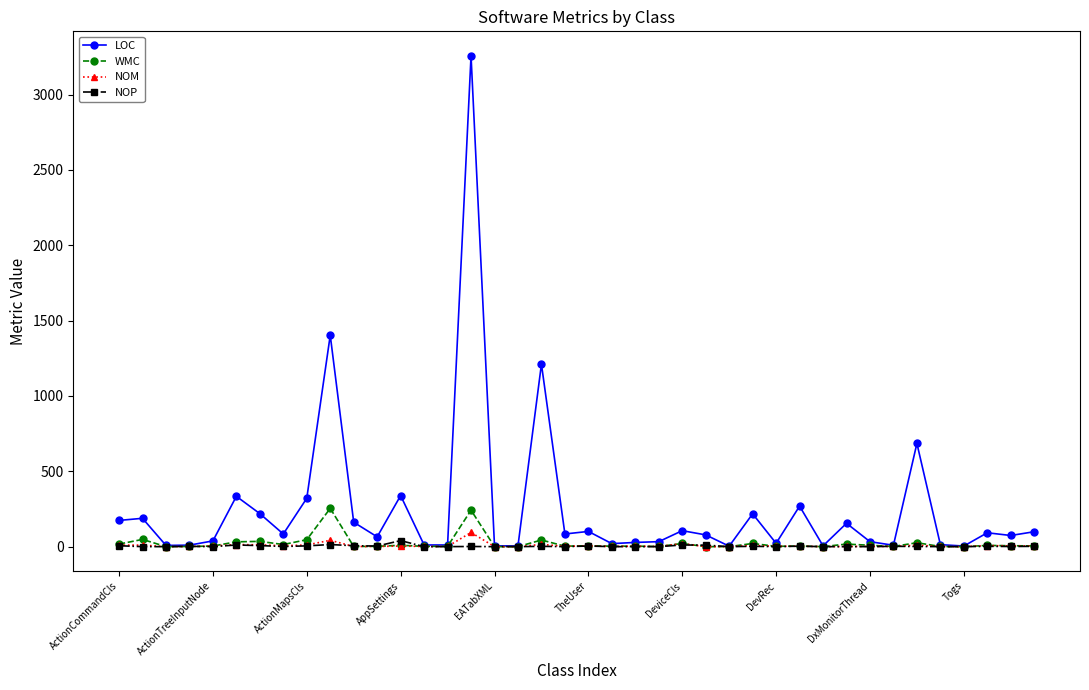

What is the value of the NOP point at the 7th from the left?

7